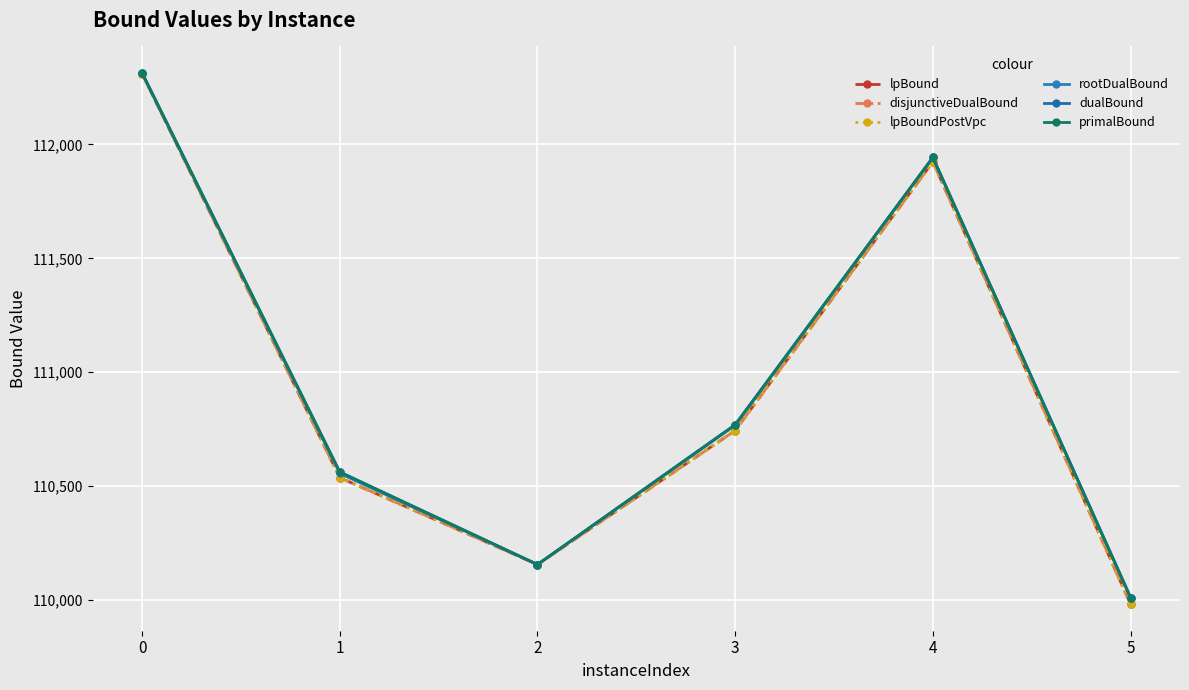

Is this an area chart (filled region under the line)?

No